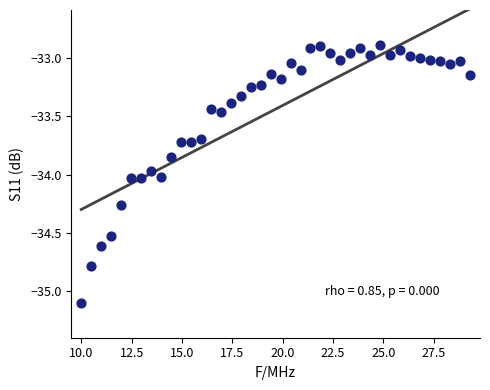

What is the range of X values (max minus min)?

19.3